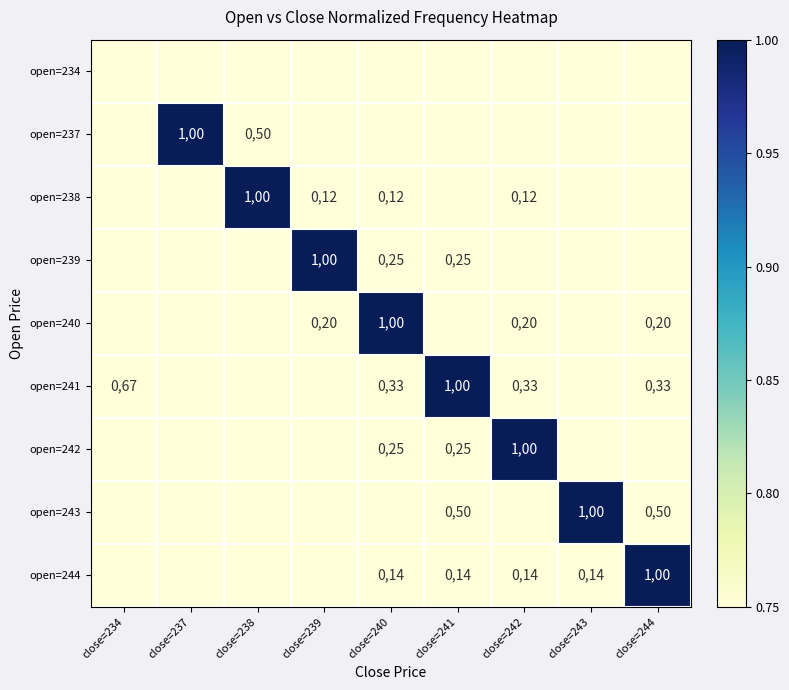

How many data points in open=238 are above 0?

4